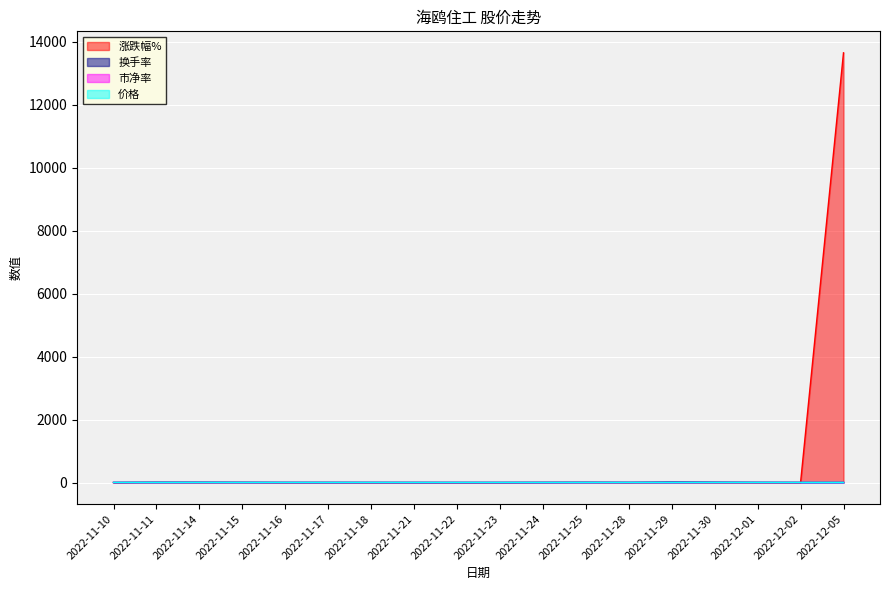

What is the sum of the 换手率 values at 2022-11-22 and 2022-11-28?

8.5